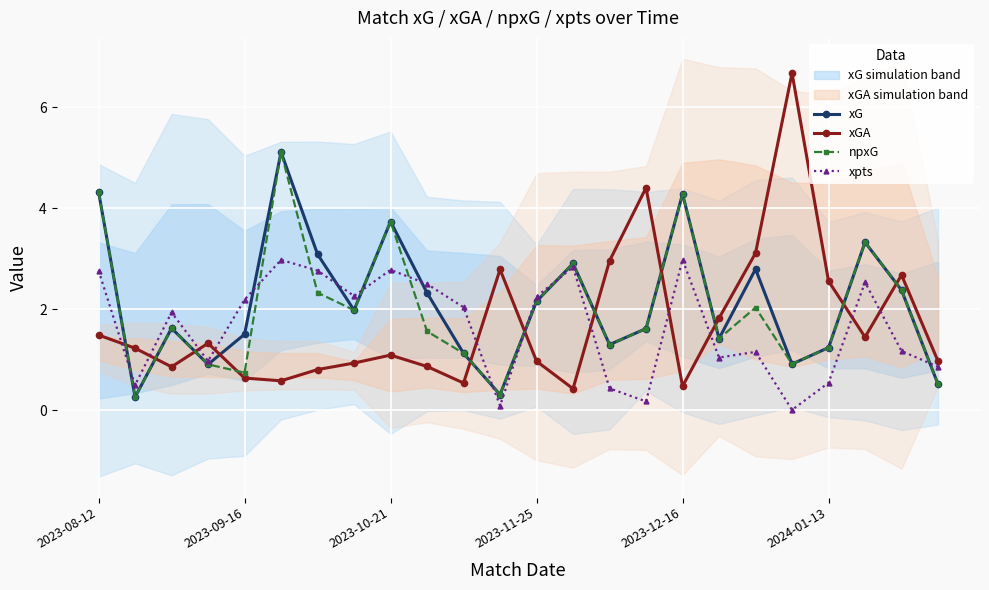

What are all the series names shown in the legend?

xG, xGA, npxG, xpts